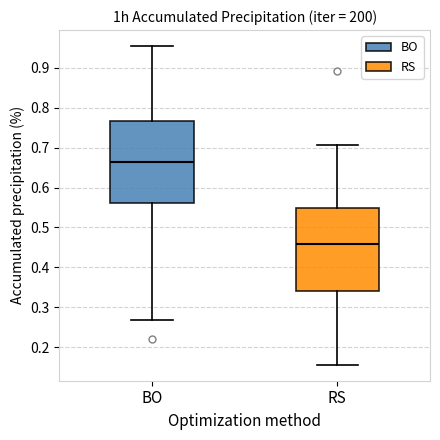

Reading left to right, transcribe this box plot: for each box, give where its median line is, the range the box spans, and where its two whiskers end, as read against the y-axis. The values are not printed on the chart, so give them approximately, as read against the axis.

BO: median 0.66, box 0.56 to 0.77, whiskers 0.27 to 0.95
RS: median 0.46, box 0.34 to 0.55, whiskers 0.16 to 0.71